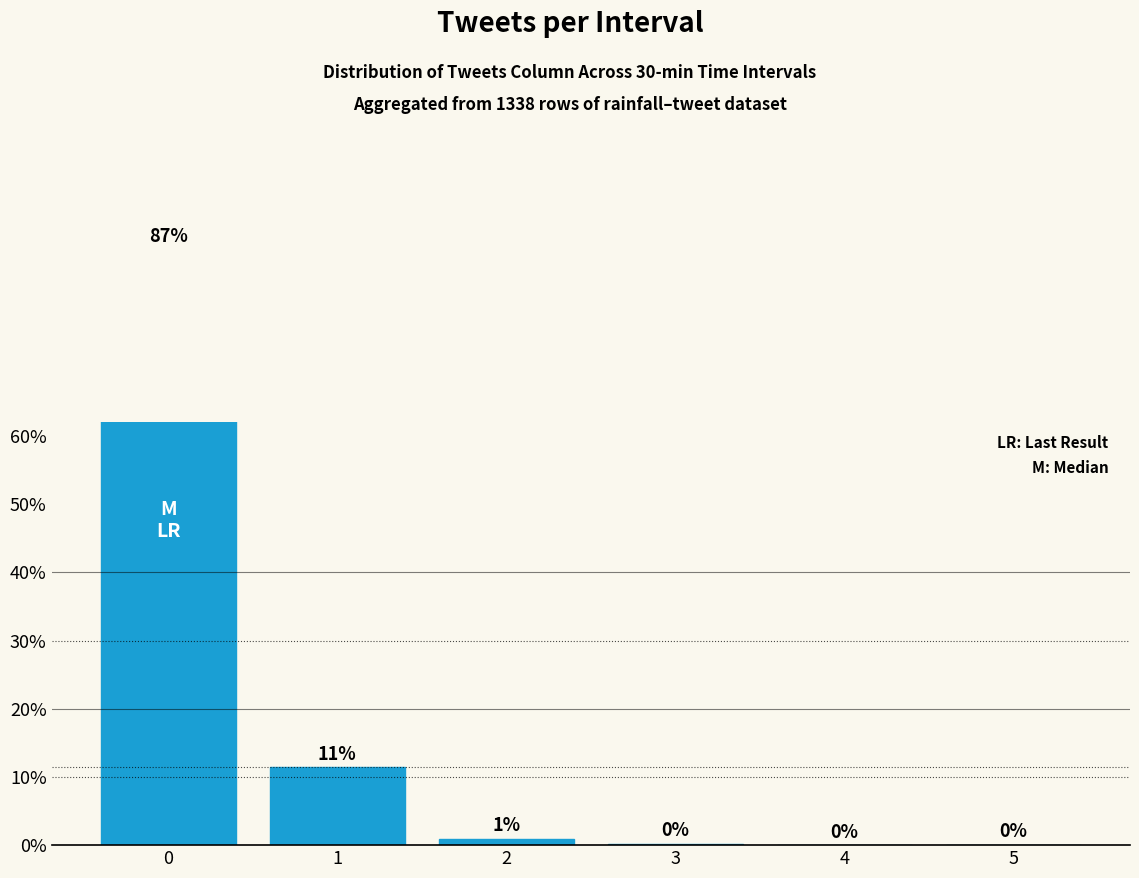

What is the maximum value shown in the chart?

87.3